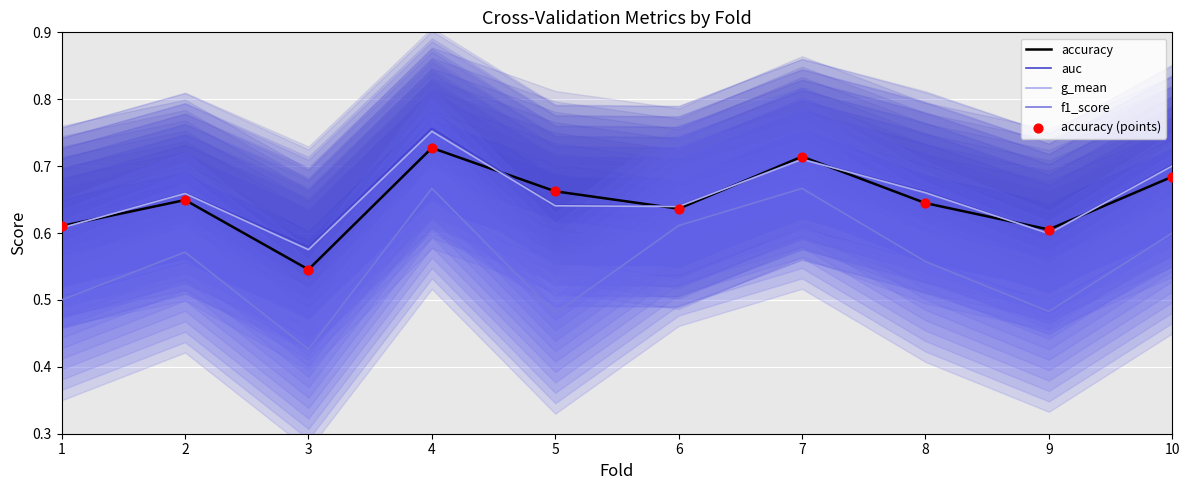

Which series has the largest total across all categories?

auc